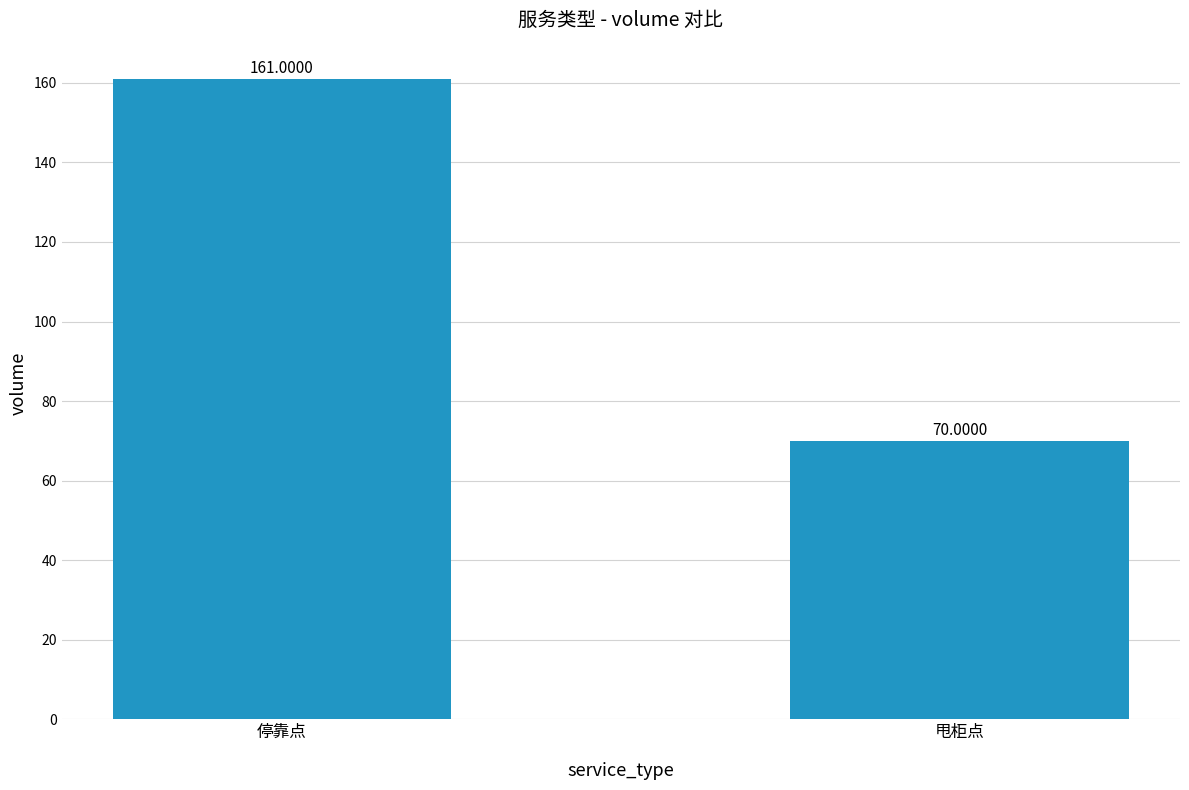

Reading left to right, list all the values displayed in this chart.

161	70